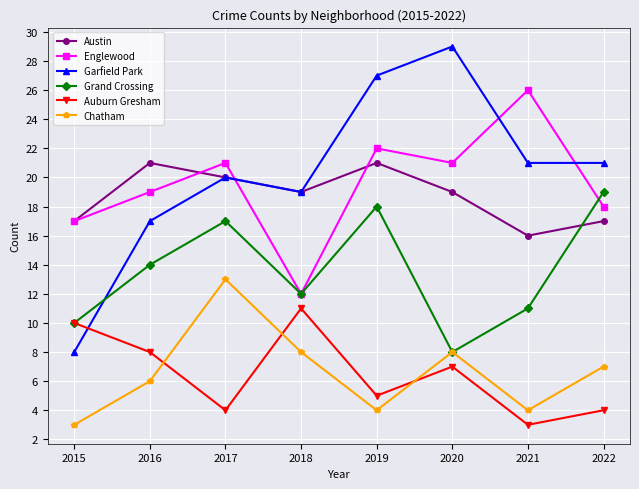

Reading right to left, list all the values displayed in this chart.

Austin: 17	16	19	21	19	20	21	17
Englewood: 18	26	21	22	12	21	19	17
Garfield Park: 21	21	29	27	19	20	17	8
Grand Crossing: 19	11	8	18	12	17	14	10
Auburn Gresham: 4	3	7	5	11	4	8	10
Chatham: 7	4	8	4	8	13	6	3